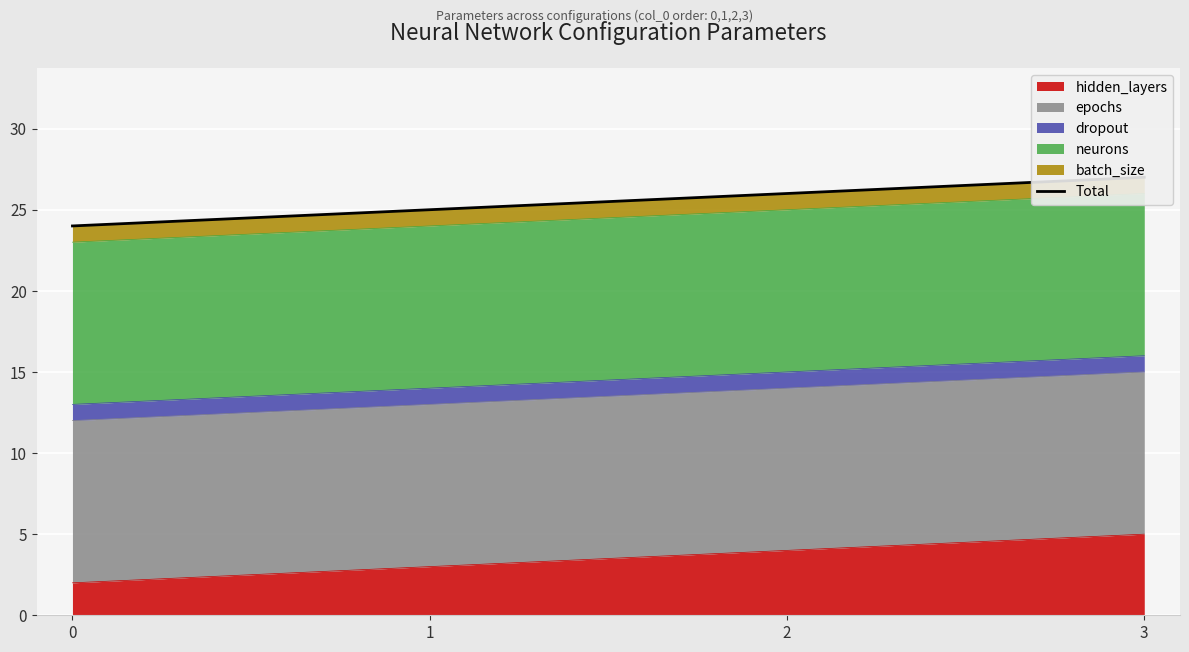

Reading left to right, what are all the values shown in this chart?

24	25	26	27